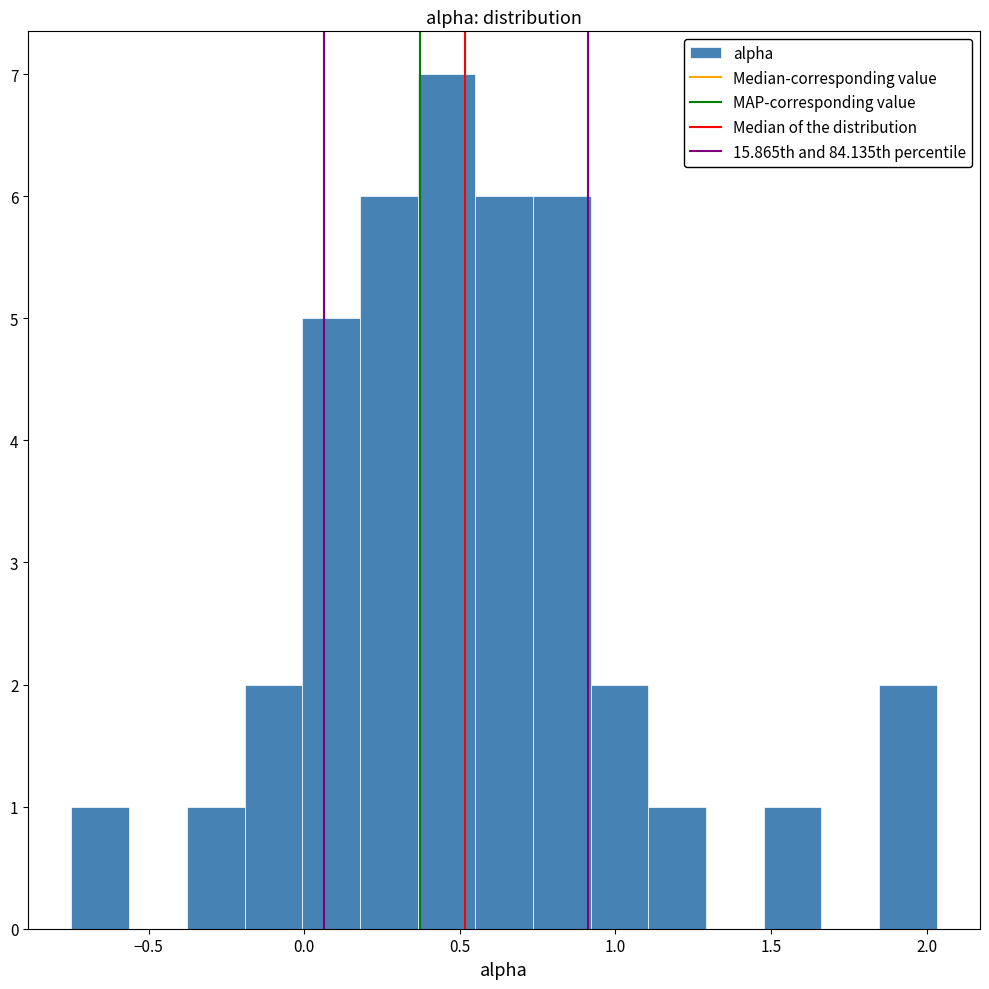

Around what value on the x-axis is the tallest bar? Give the approximate position of its centre, as read against the axis.

0.45